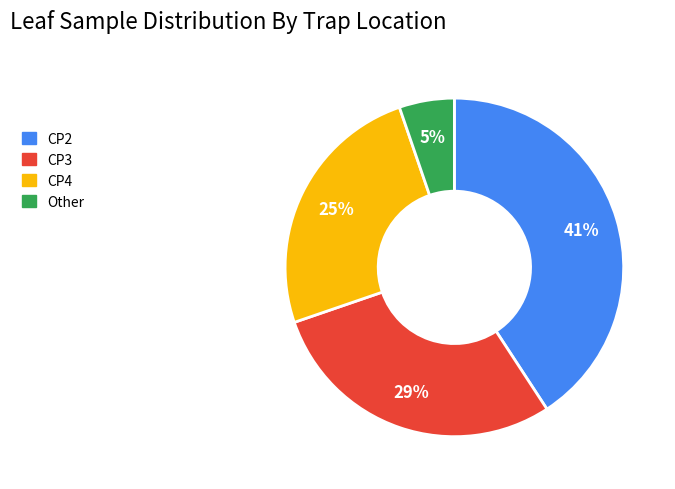

To the nearest percent, what is the difference between the largest and smallest slice percentages?

36%